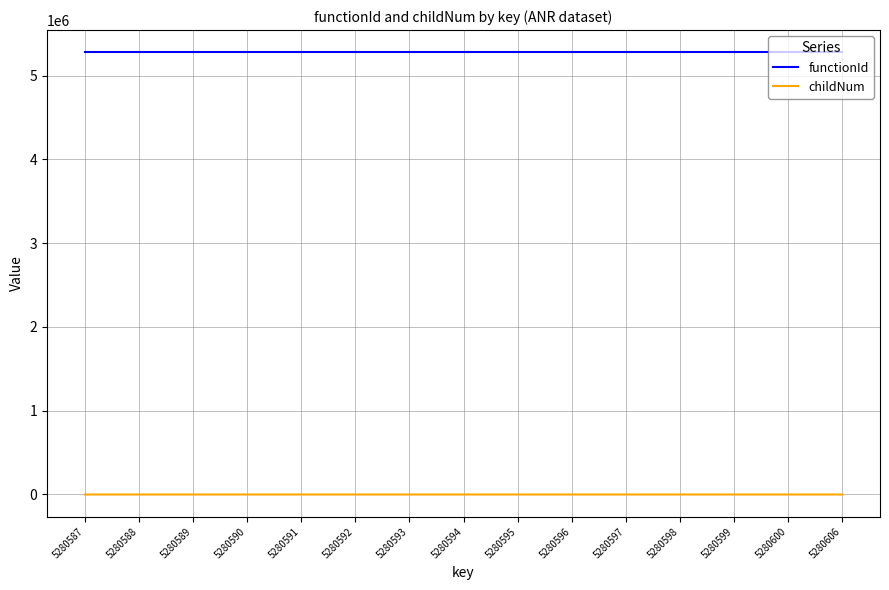

Which series has the widest spread of values?

childNum